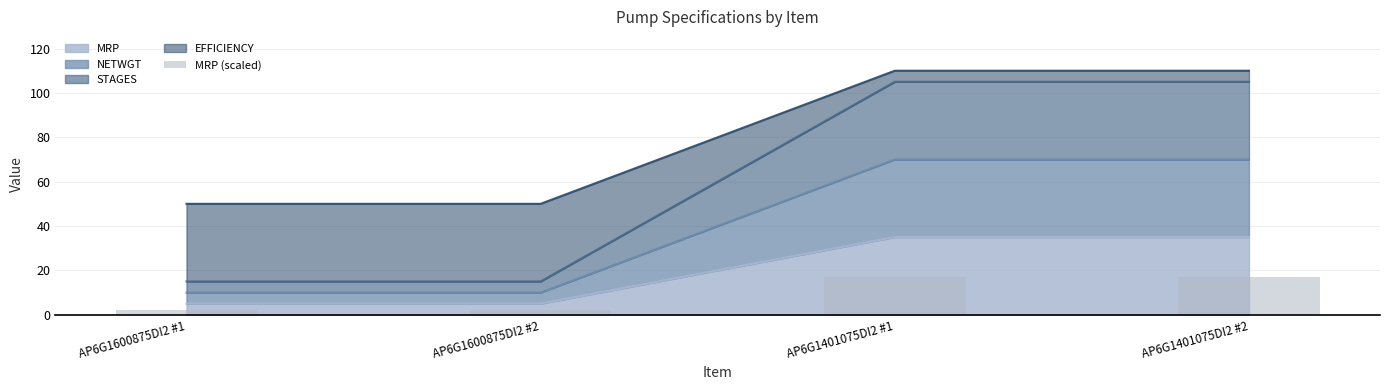

Rank the categories by value from highest to lowest.

AP6G1401075DI2 #1, AP6G1401075DI2 #2, AP6G1600875DI2 #1, AP6G1600875DI2 #2